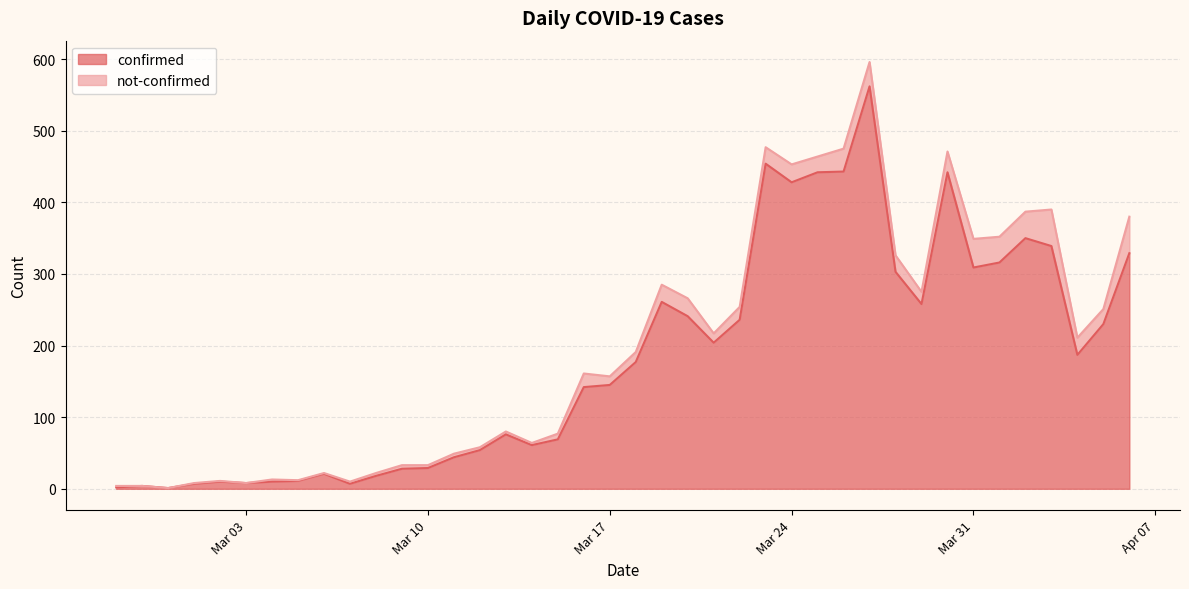

What is the minimum value shown in the chart?

1